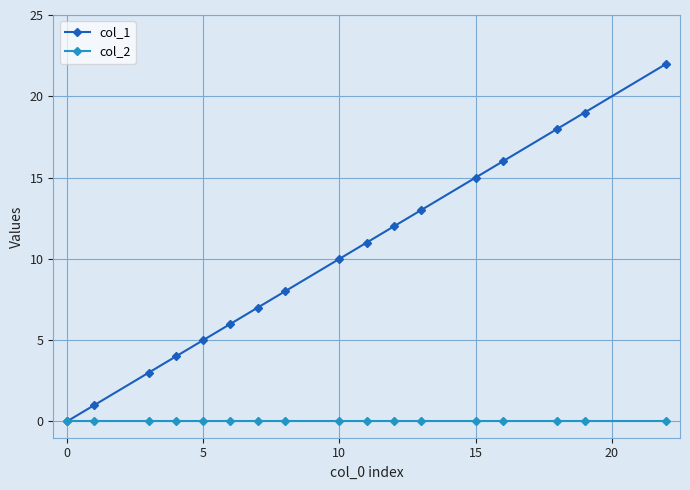

How many lines are shown in the chart?

2